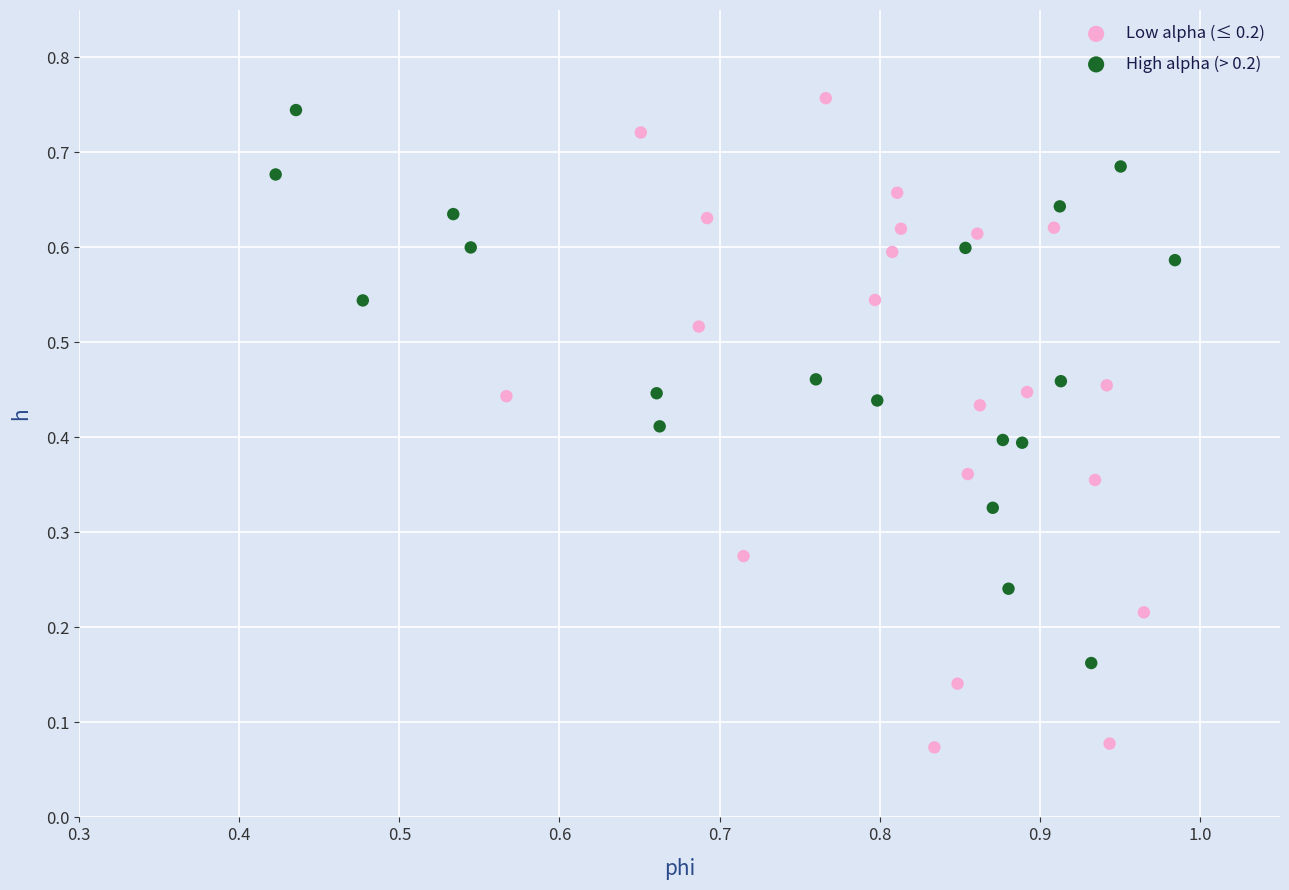

Which series has the largest Y range (max minus min)?

Low alpha (≤ 0.2)